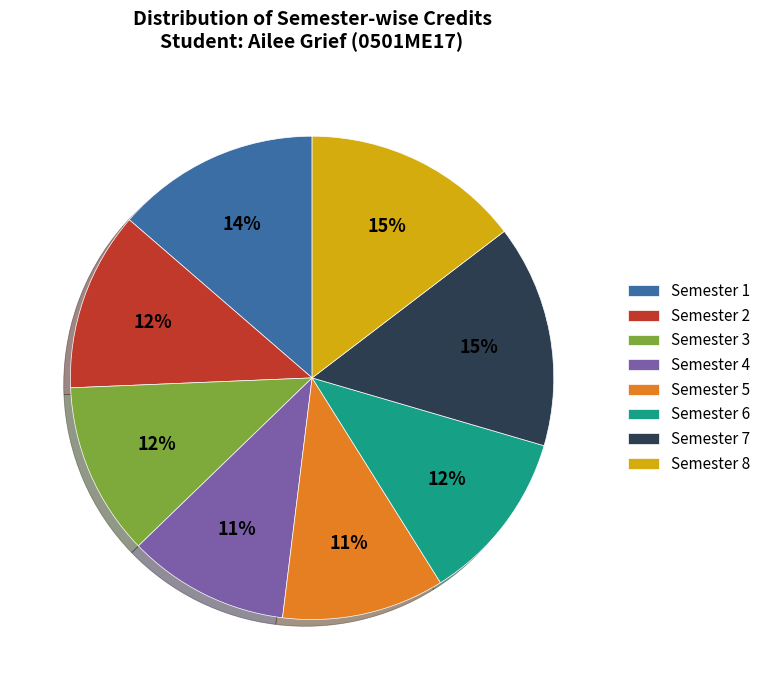

Combined, do Semester 7 and Semester 3 account for over 50%?

No